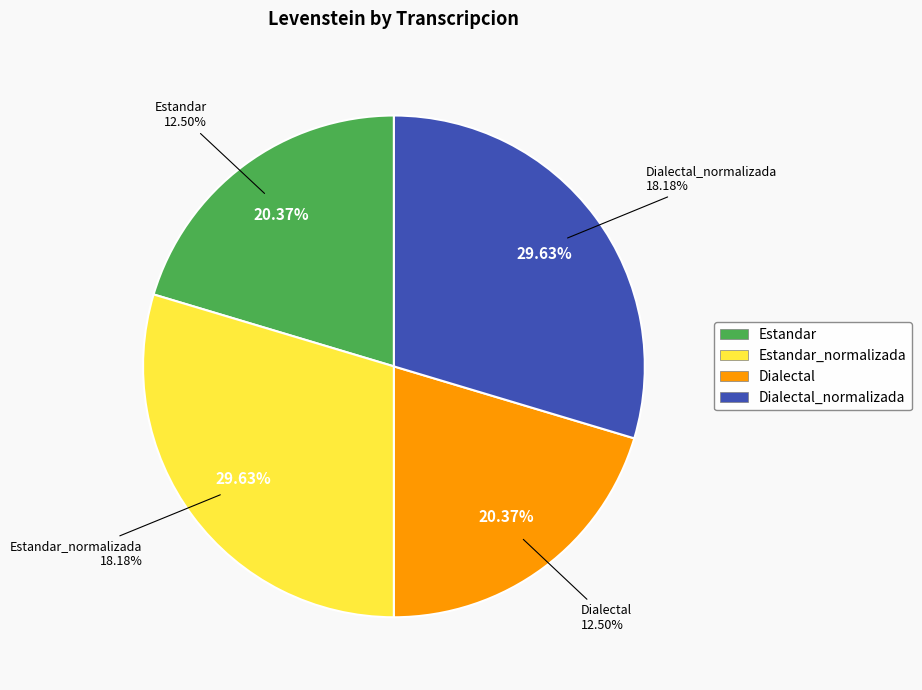

Does any single category account for the majority?

No